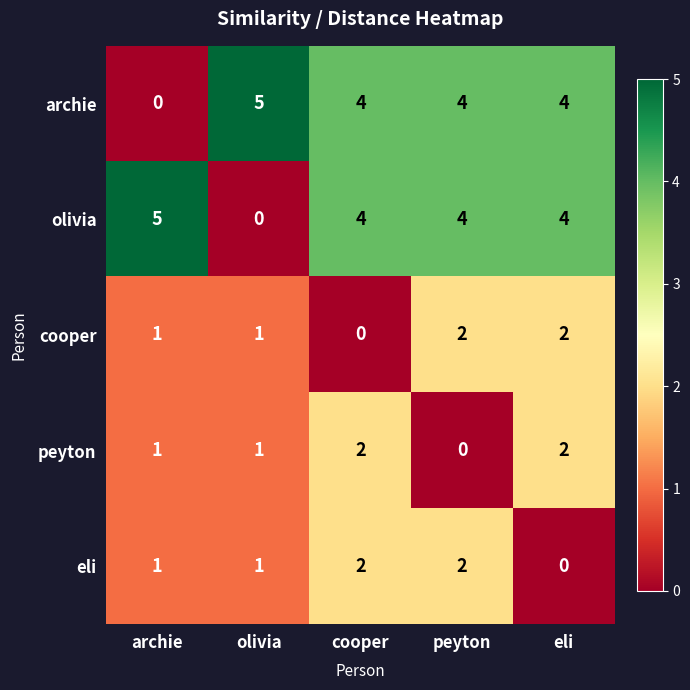

What is the total value across all series at eli?

12